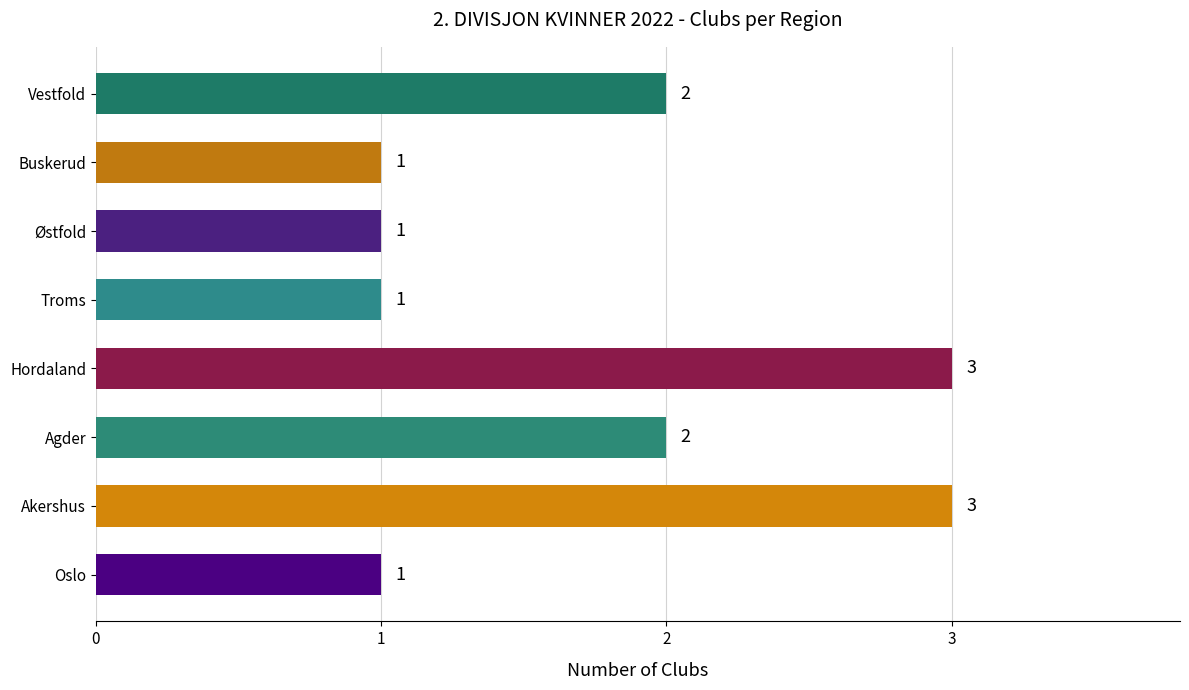

Reading bottom to top, what are all the values shown in this chart?

Oslo=1	Akershus=3	Agder=2	Hordaland=3	Troms=1	Østfold=1	Buskerud=1	Vestfold=2